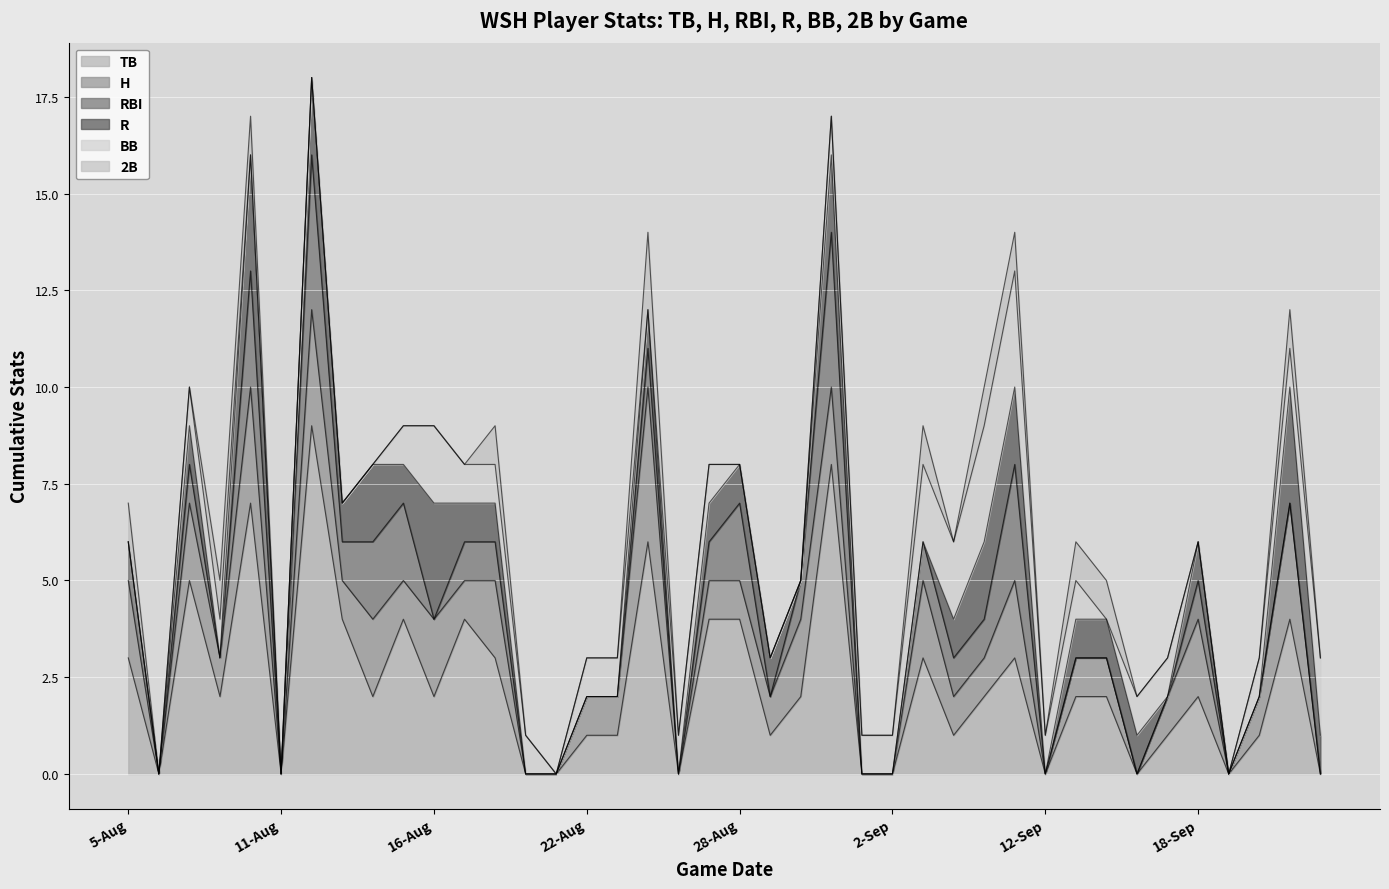

How many values in the TB series are below 2?

17